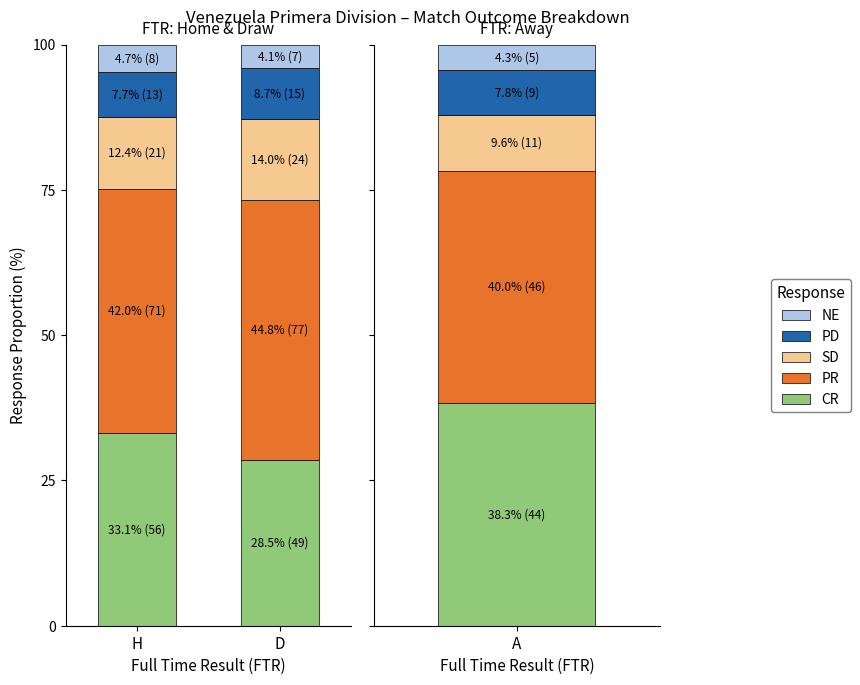

Between H and D, which series saw the biggest shift?

CR